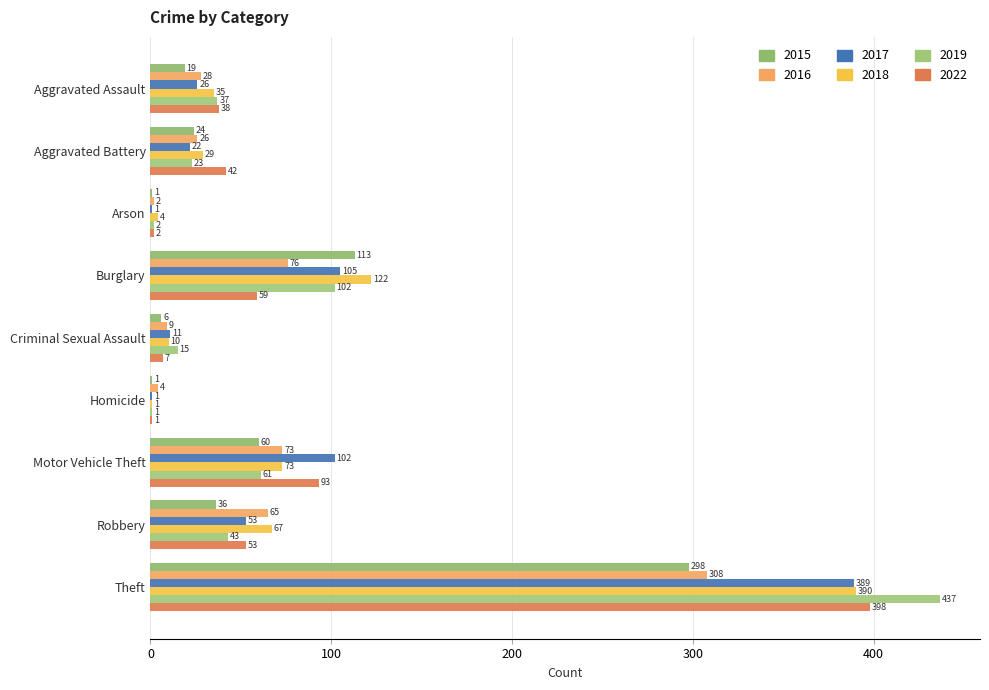

Reading left to right, list all the values displayed in this chart.

2015: Aggravated Assault=19	Aggravated Battery=24	Arson=1	Burglary=113	Criminal Sexual Assault=6	Homicide=1	Motor Vehicle Theft=60	Robbery=36	Theft=298
2016: Aggravated Assault=28	Aggravated Battery=26	Arson=2	Burglary=76	Criminal Sexual Assault=9	Homicide=4	Motor Vehicle Theft=73	Robbery=65	Theft=308
2017: Aggravated Assault=26	Aggravated Battery=22	Arson=1	Burglary=105	Criminal Sexual Assault=11	Homicide=1	Motor Vehicle Theft=102	Robbery=53	Theft=389
2018: Aggravated Assault=35	Aggravated Battery=29	Arson=4	Burglary=122	Criminal Sexual Assault=10	Homicide=1	Motor Vehicle Theft=73	Robbery=67	Theft=390
2019: Aggravated Assault=37	Aggravated Battery=23	Arson=2	Burglary=102	Criminal Sexual Assault=15	Homicide=1	Motor Vehicle Theft=61	Robbery=43	Theft=437
2022: Aggravated Assault=38	Aggravated Battery=42	Arson=2	Burglary=59	Criminal Sexual Assault=7	Homicide=1	Motor Vehicle Theft=93	Robbery=53	Theft=398